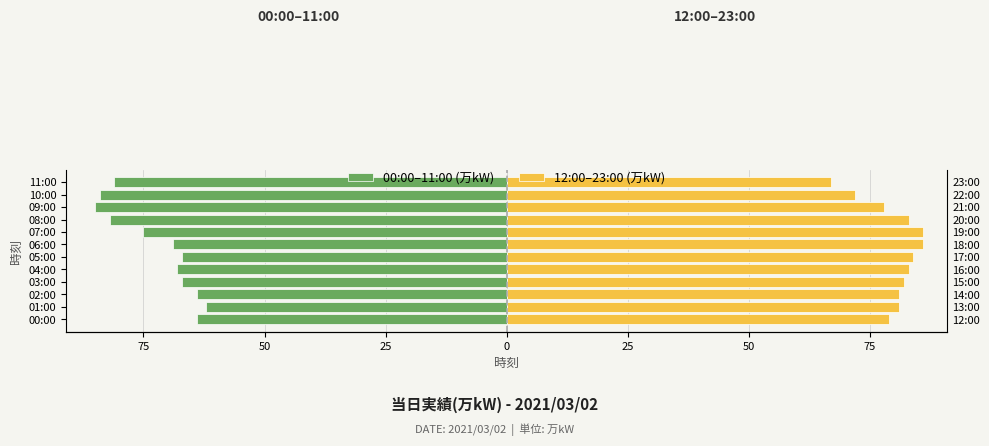

What is the smallest value displayed?

-85